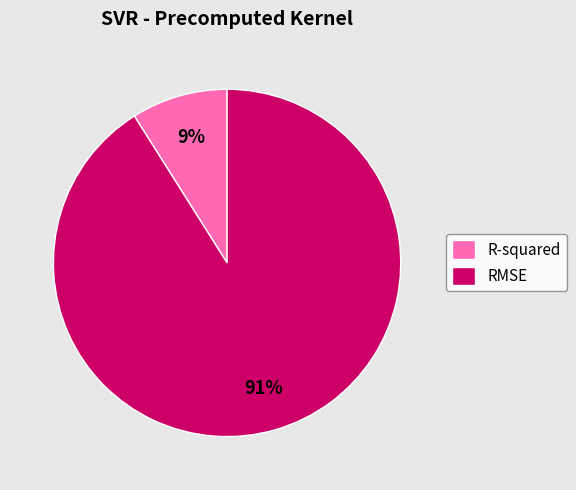

How many segments does this pie chart have?

2